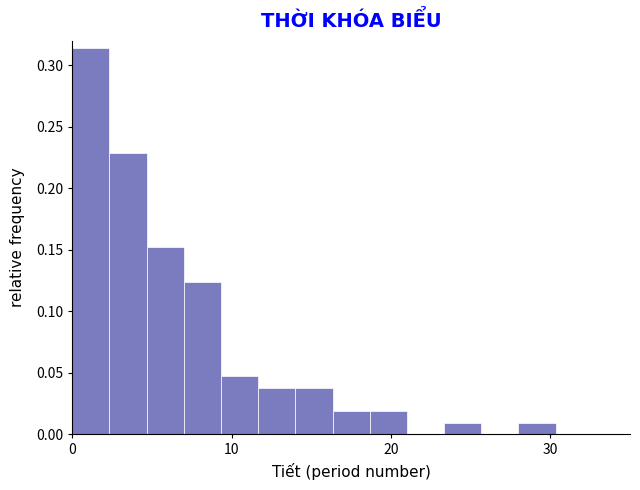

Read against the x-axis, roughly where is the centre of the tallest bar?

1